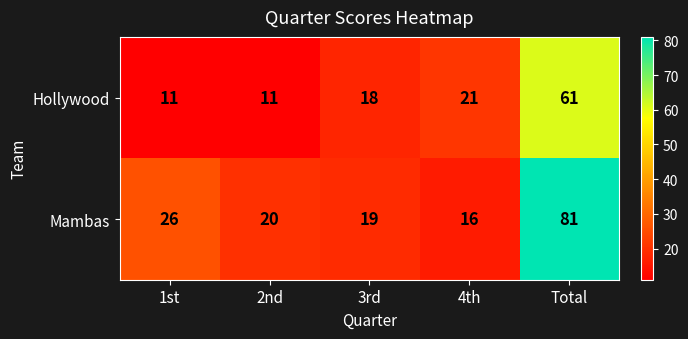

Reading left to right, transcribe all the data shown in this chart.

Hollywood: 11	11	18	21	61
Mambas: 26	20	19	16	81